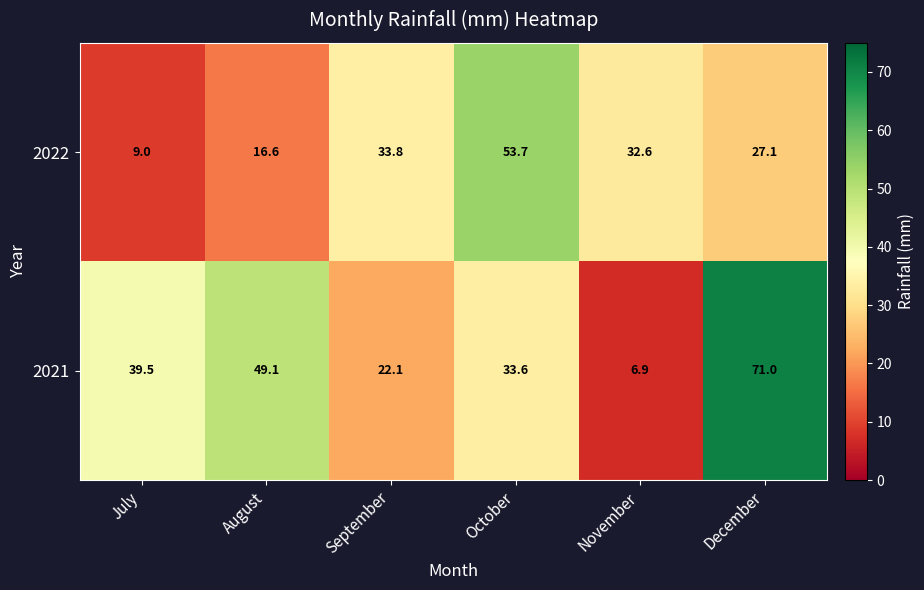

Count the number of categories in the chart.

6